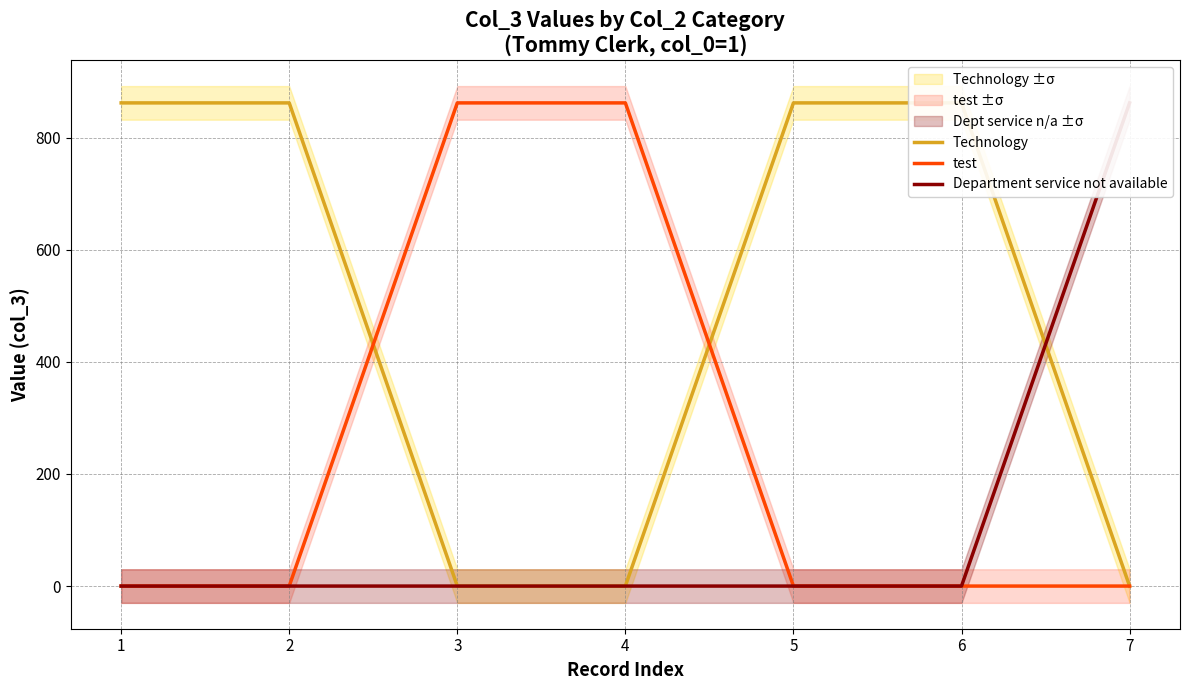

What are all the series names shown in the legend?

Technology, test, Department service not available